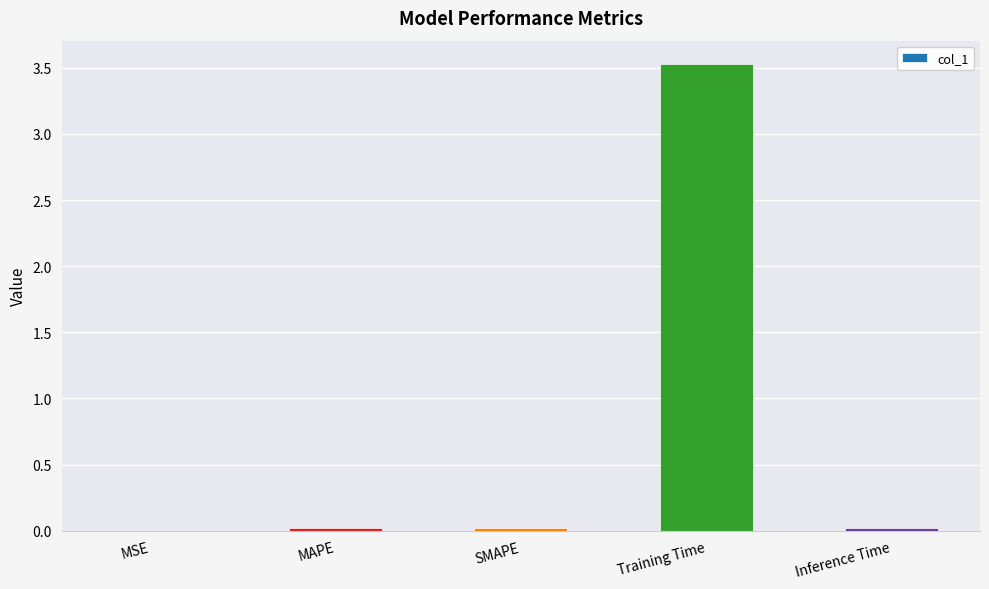

The chart shows a value of 3.5 at Training Time. True or false?

True